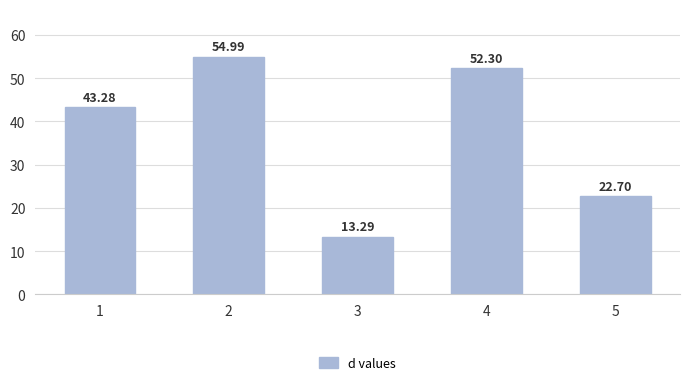

The chart shows a value of 55.0 at 2. True or false?

True